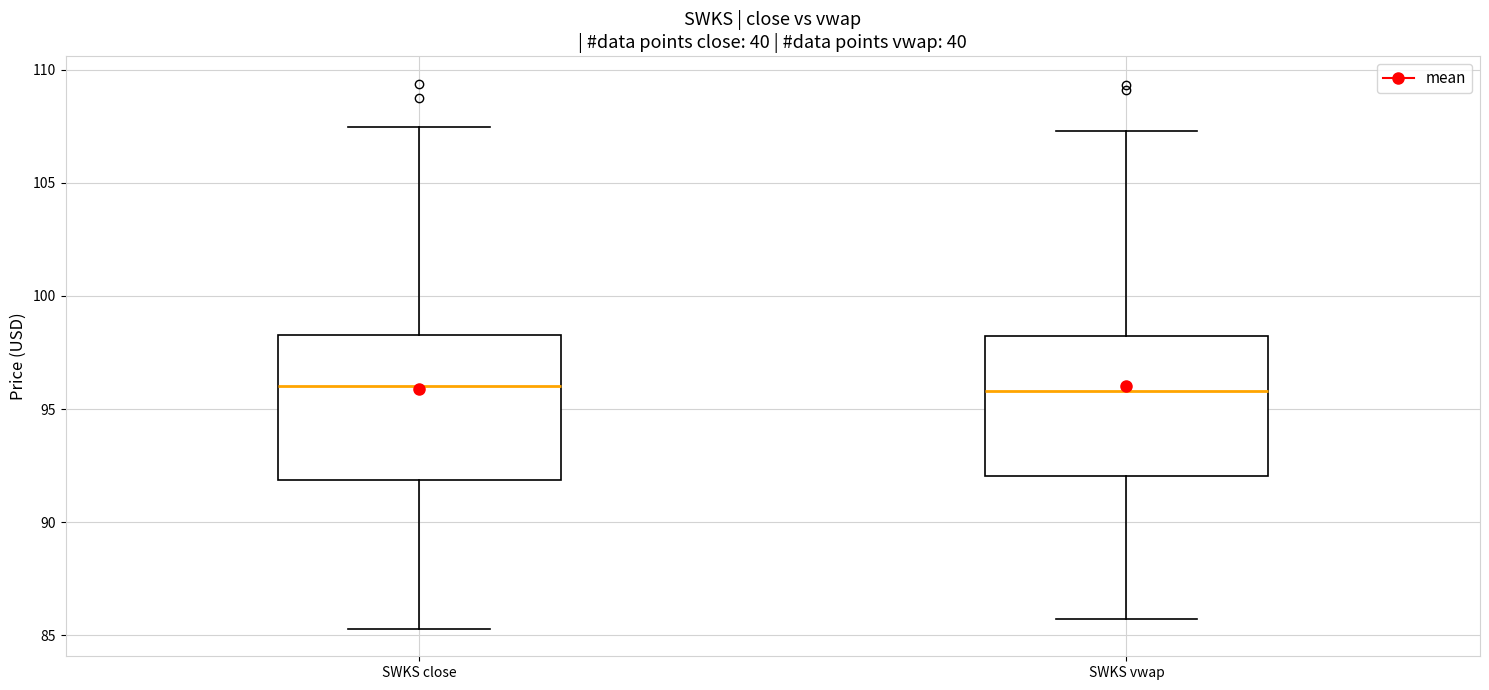

Where is the lower edge of the box for SWKS vwap on the y-axis? The values are not printed on the chart, so give them approximately, as read against the axis.

92.0